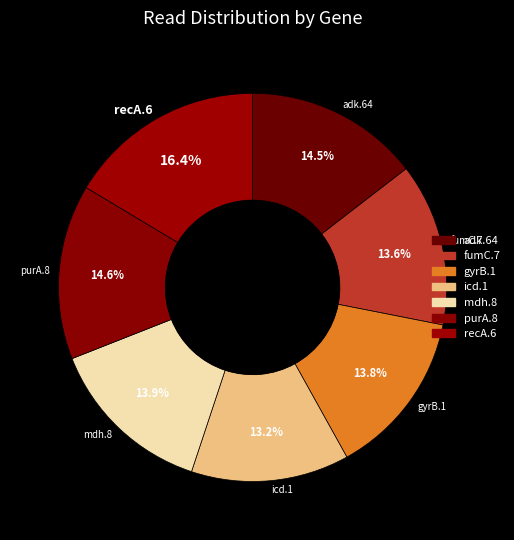

Count the number of slices in the pie.

7